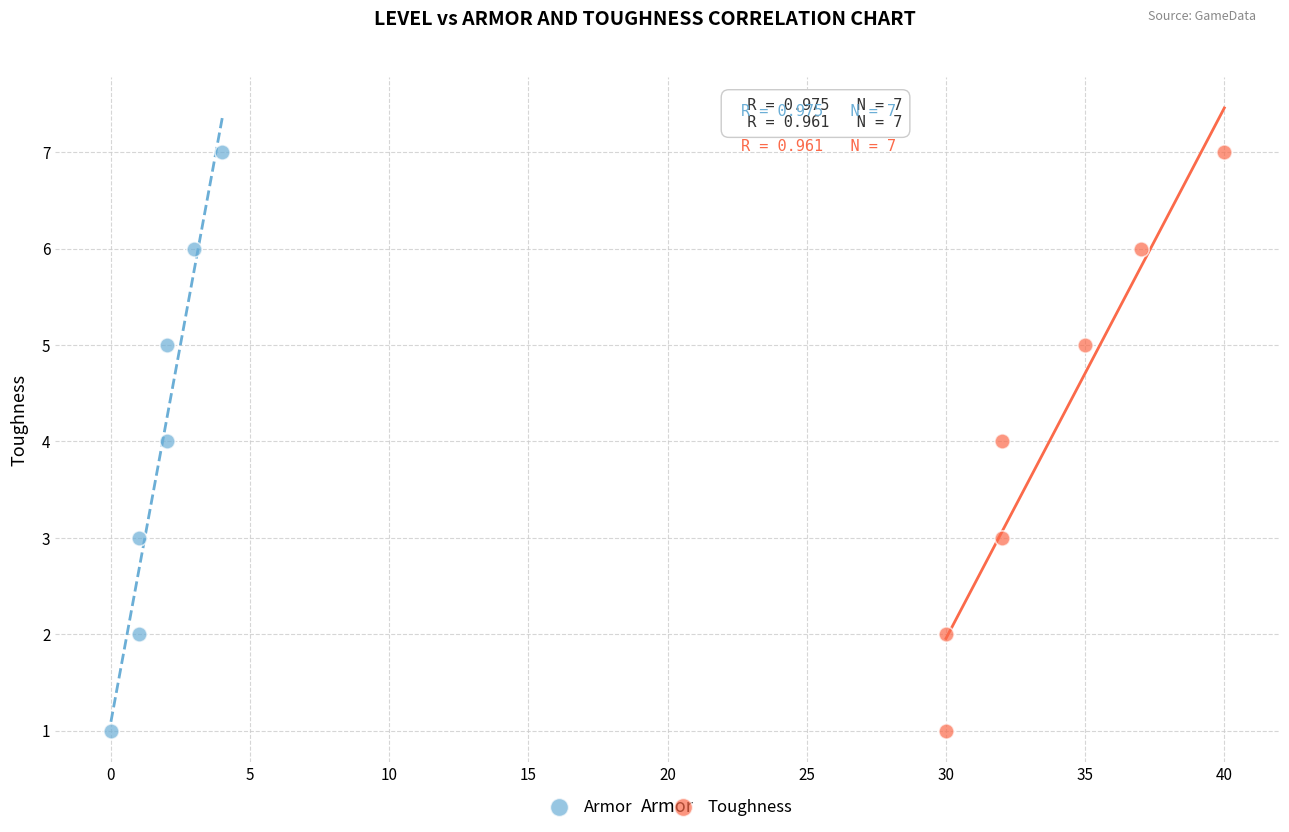

What are all the series names shown in the legend?

Armor, Toughness